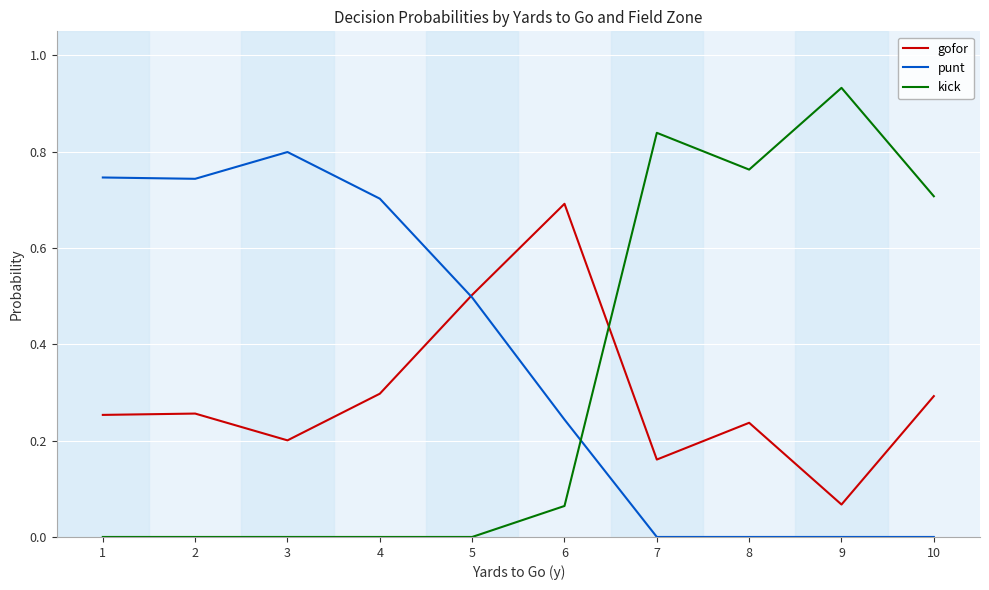

The kick series shows 0.6 at 1. True or false?

False